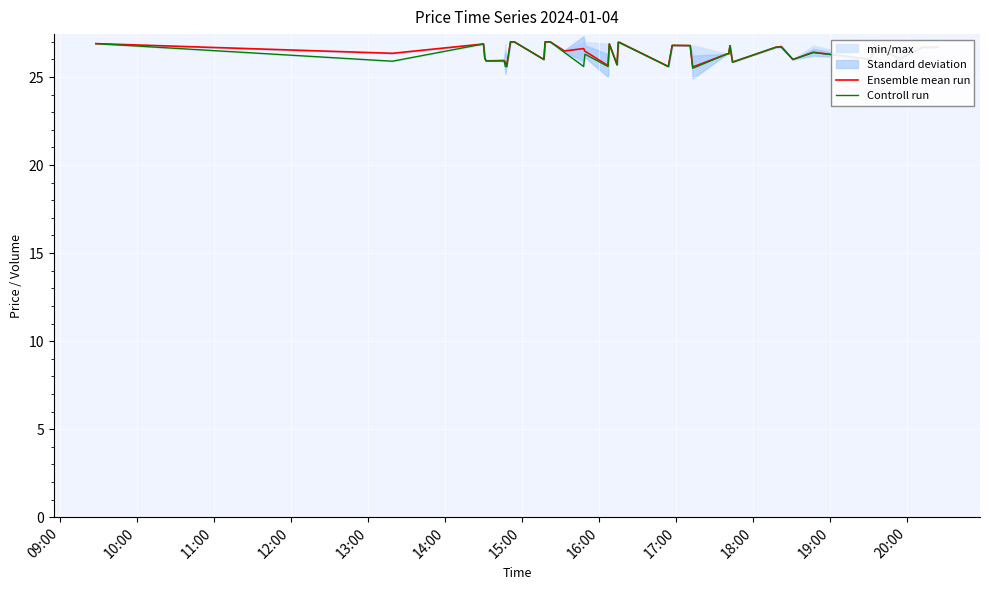

At which label is Controll run closest to 26?

19:00